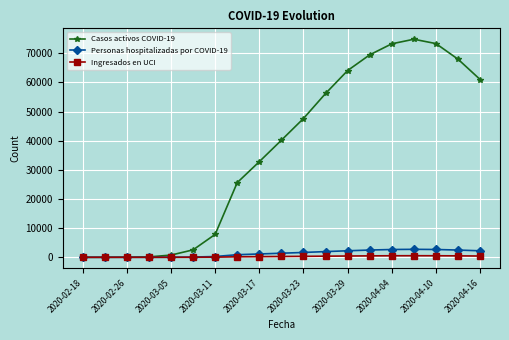

What is the value of the Casos activos COVID-19 point at the 15th from the left?

73235.0